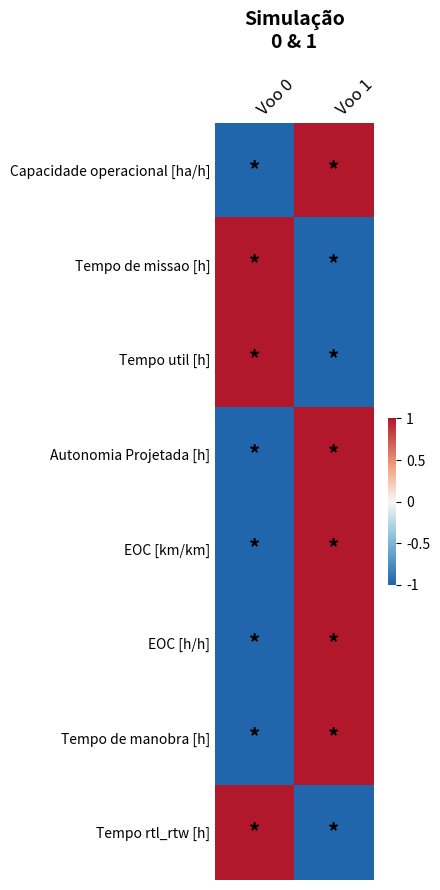

Which series has the widest spread of values?

Capacidade operacional [ha/h]